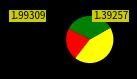

Is there a majority slice in this chart?

No